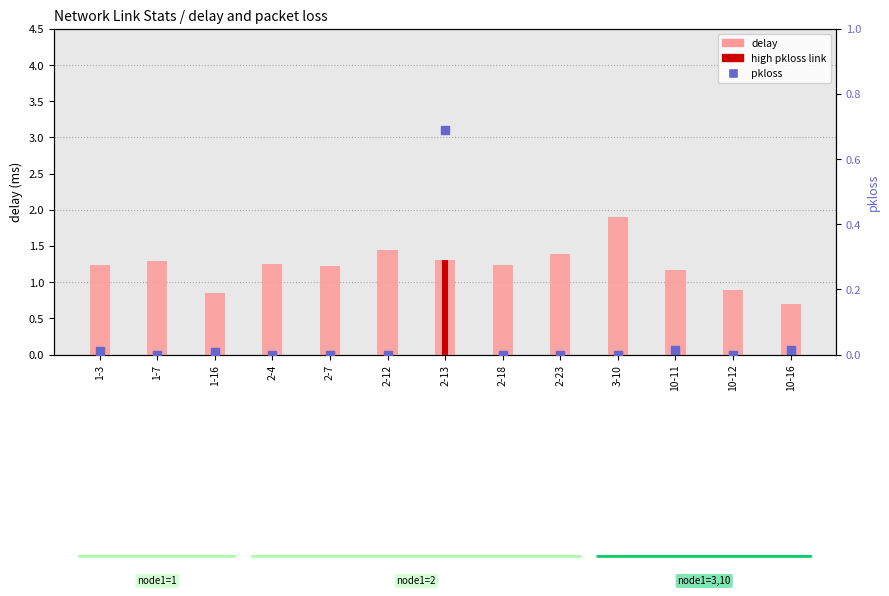

Which series has the largest Y range (max minus min)?

delay